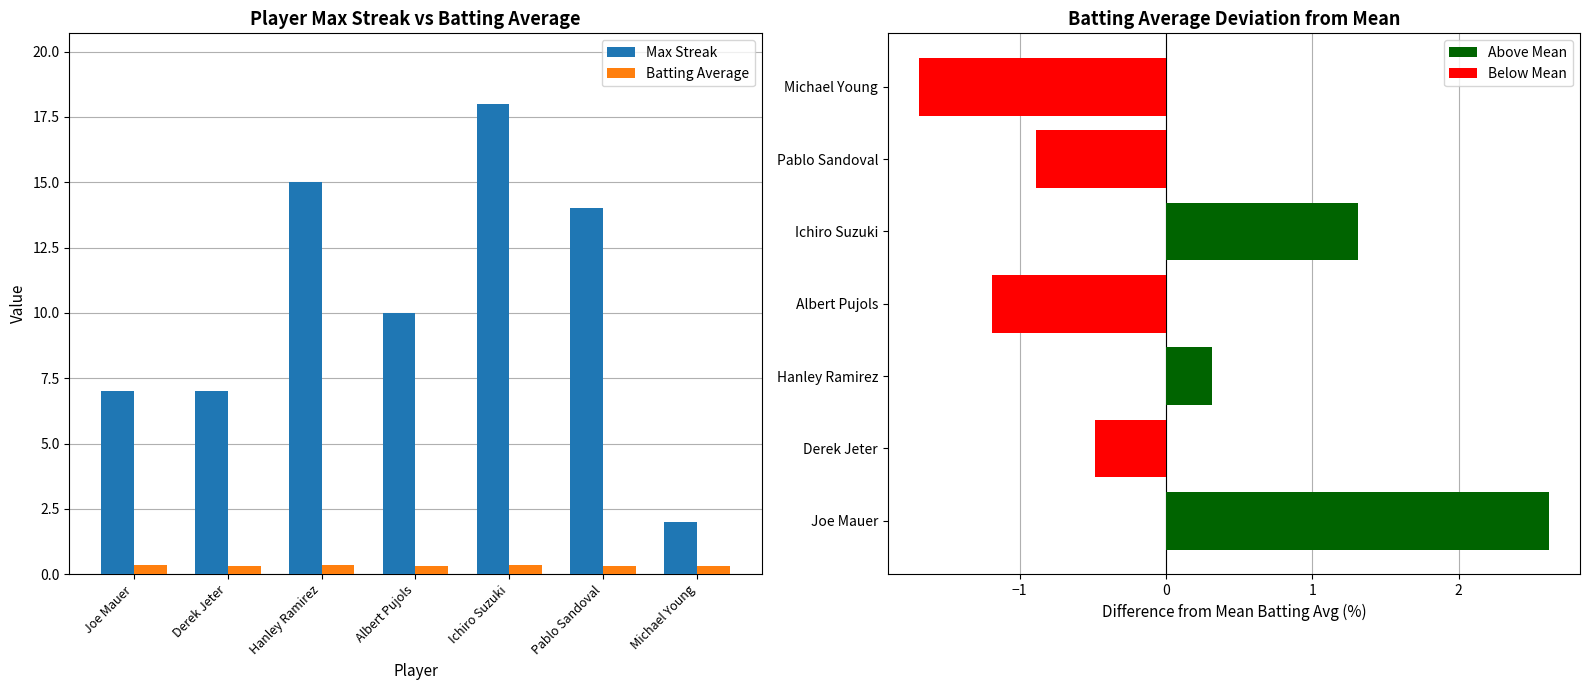

Rank the series by their maximum value, from highest to lowest.

Max Streak, Batting Avg vs Mean, Batting Average